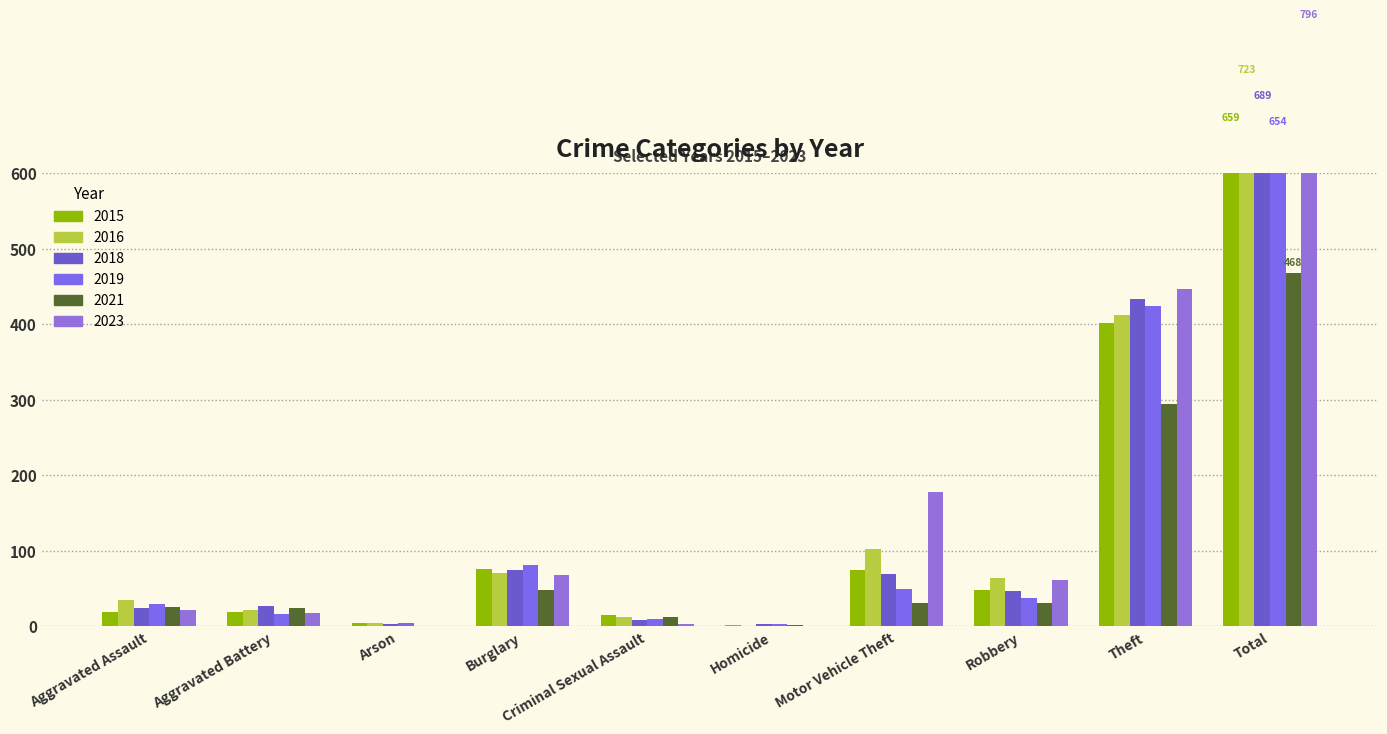

The value of 2021 at Homicide is 1. True or false?

False